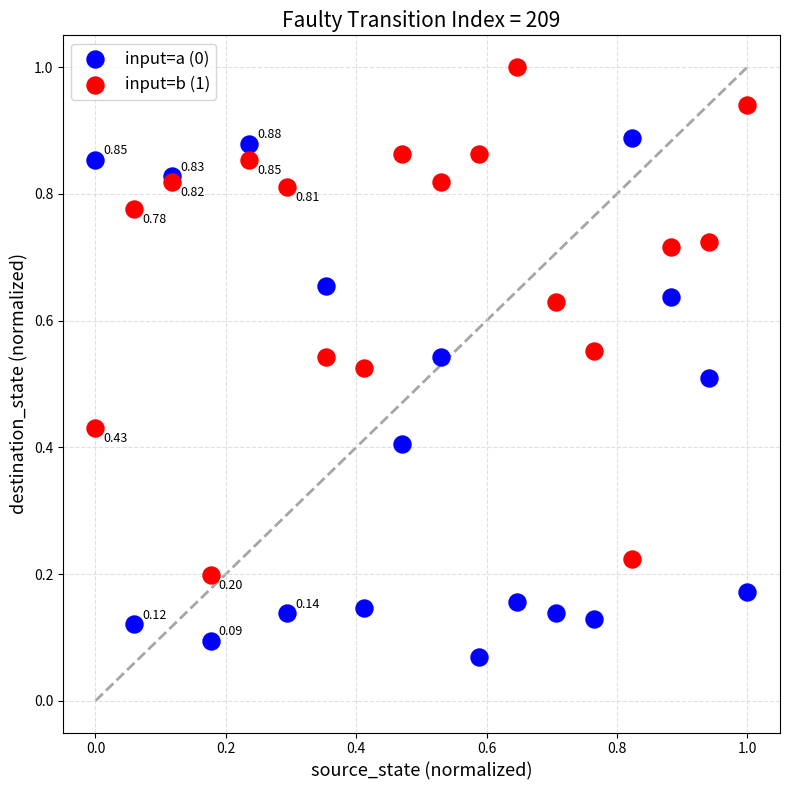

Which series contains the highest Y value?

input=b (1)